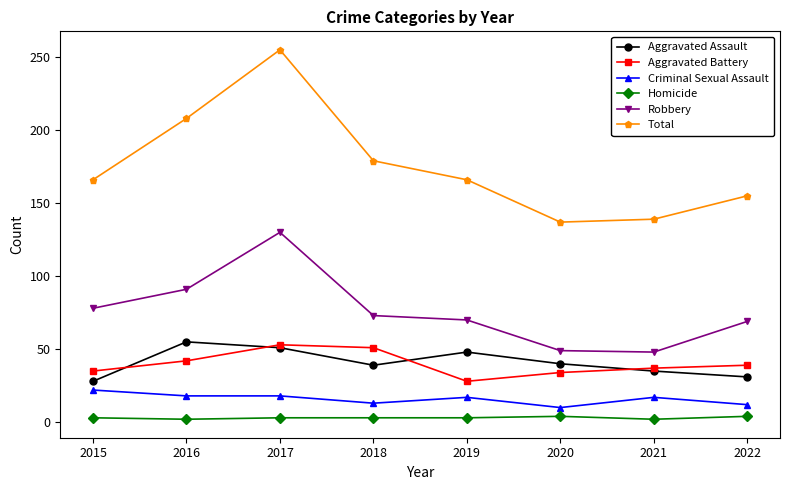

True or false: Homicide and Aggravated Assault intersect in this chart.

False